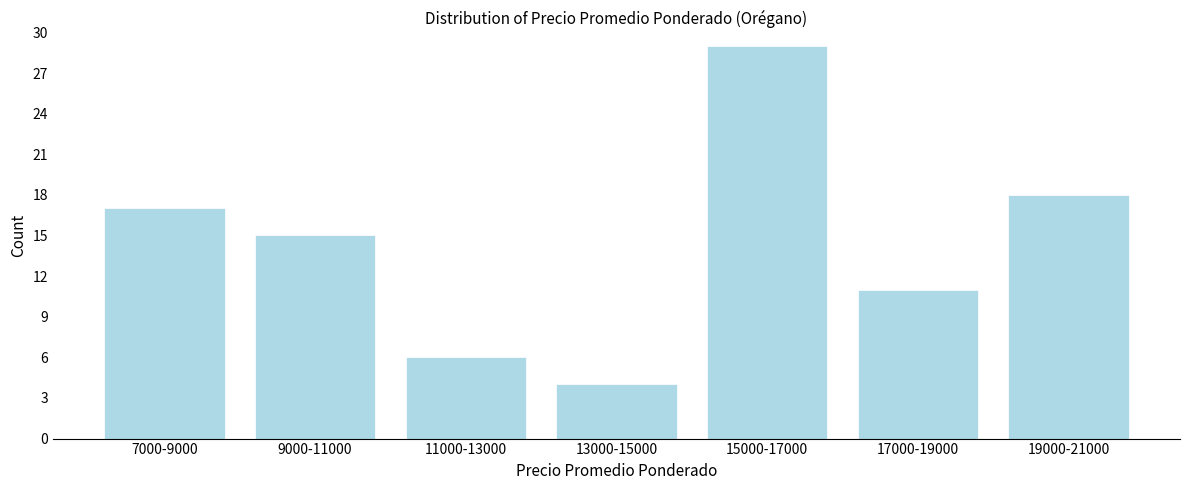

Reading left to right, list all the values displayed in this chart.

17	15	6	4	29	11	18